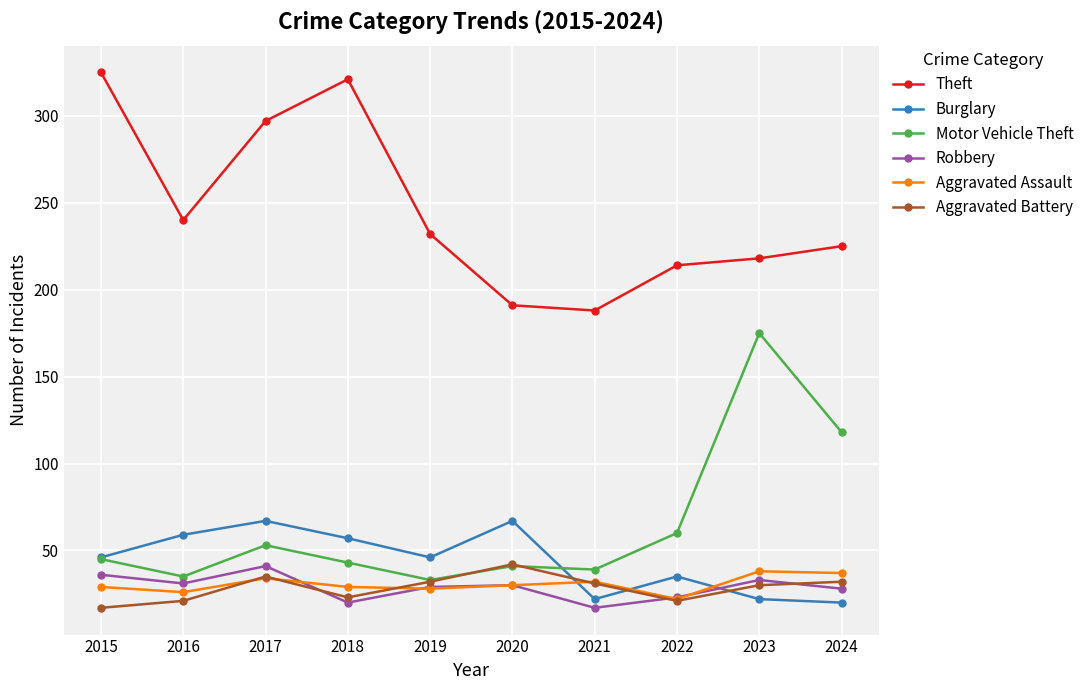

Which series ends up on top after the final intersection of Burglary and Robbery?

Robbery